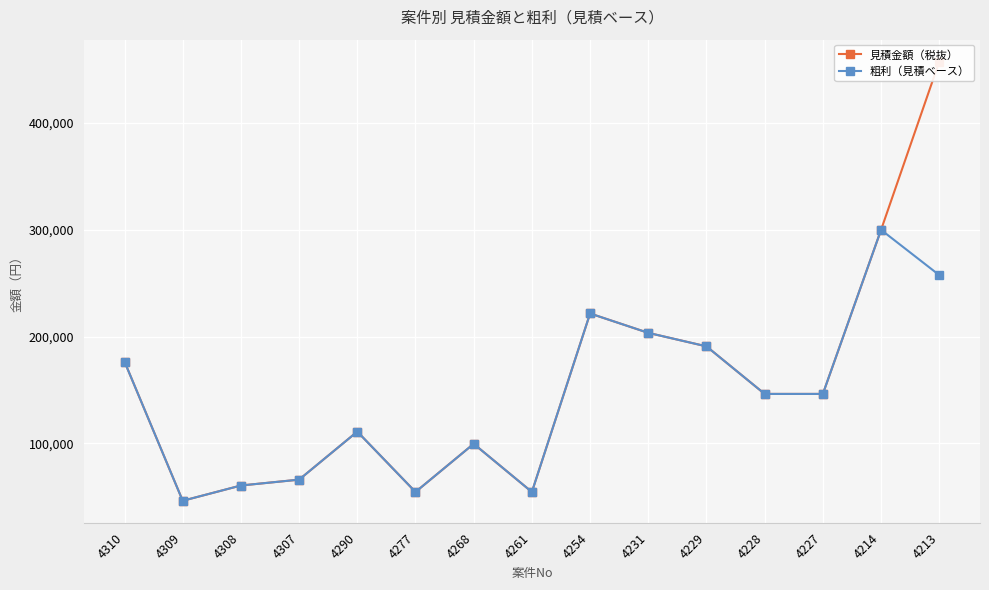

How many interior local valleys does the 見積金額（税抜） series have?

3